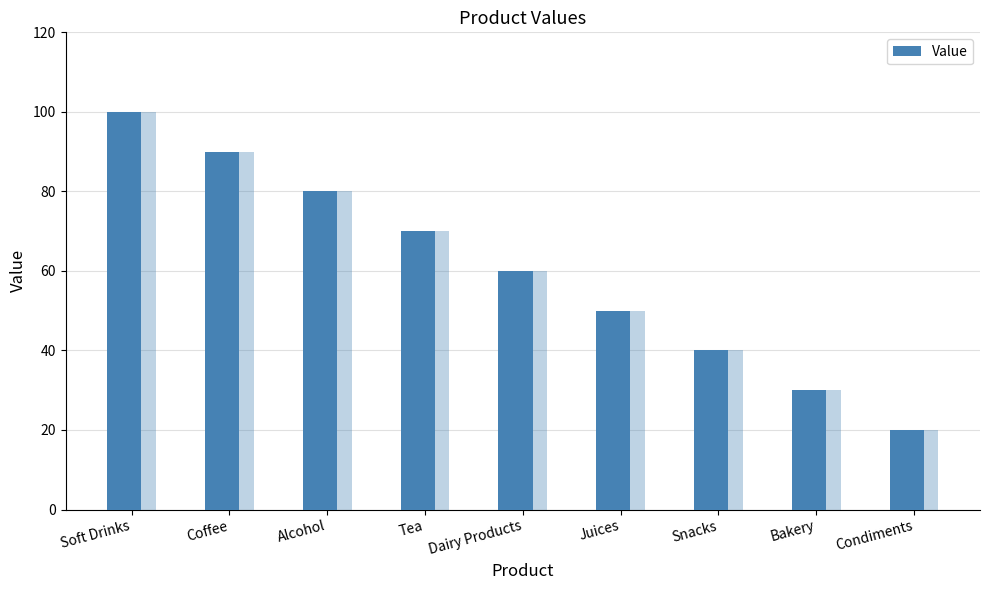

How many categories are shown in the chart?

9